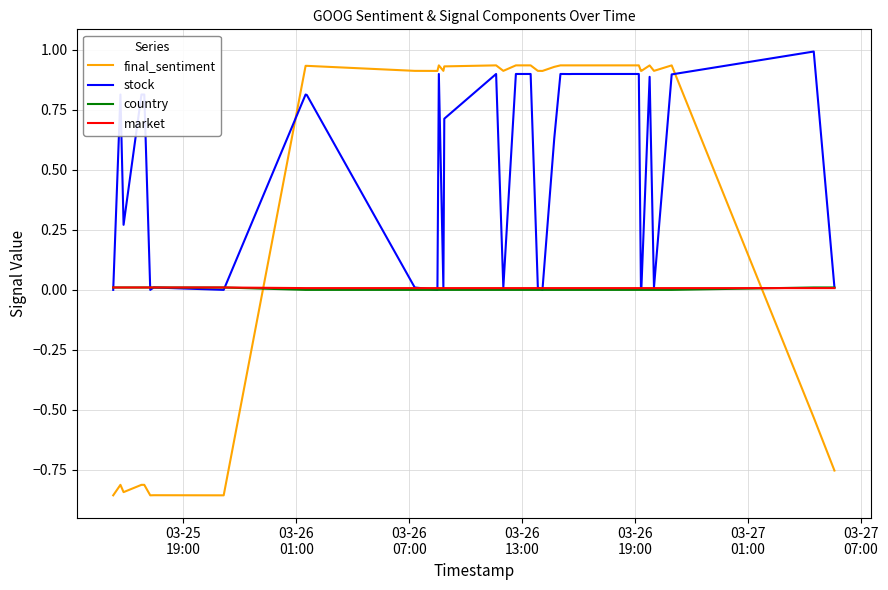

Which series has the largest total across all categories?

stock